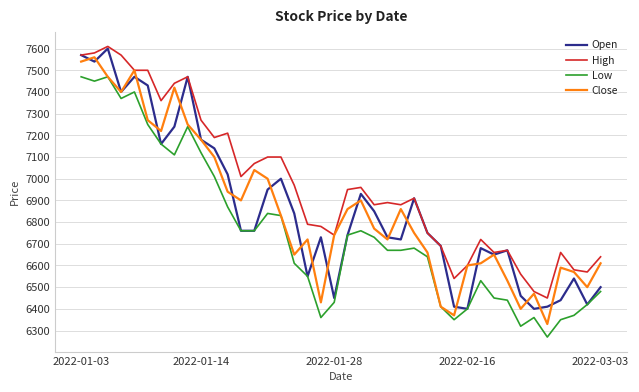

What is the maximum value shown in the chart?

7610